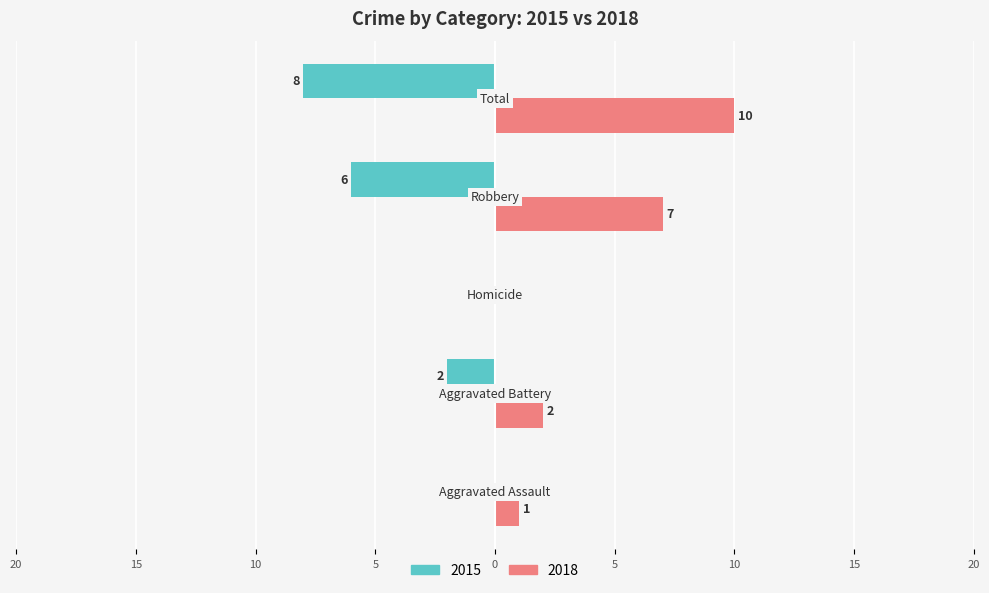

List the series in order of their peak value, highest first.

Right (2018), Left (2015)